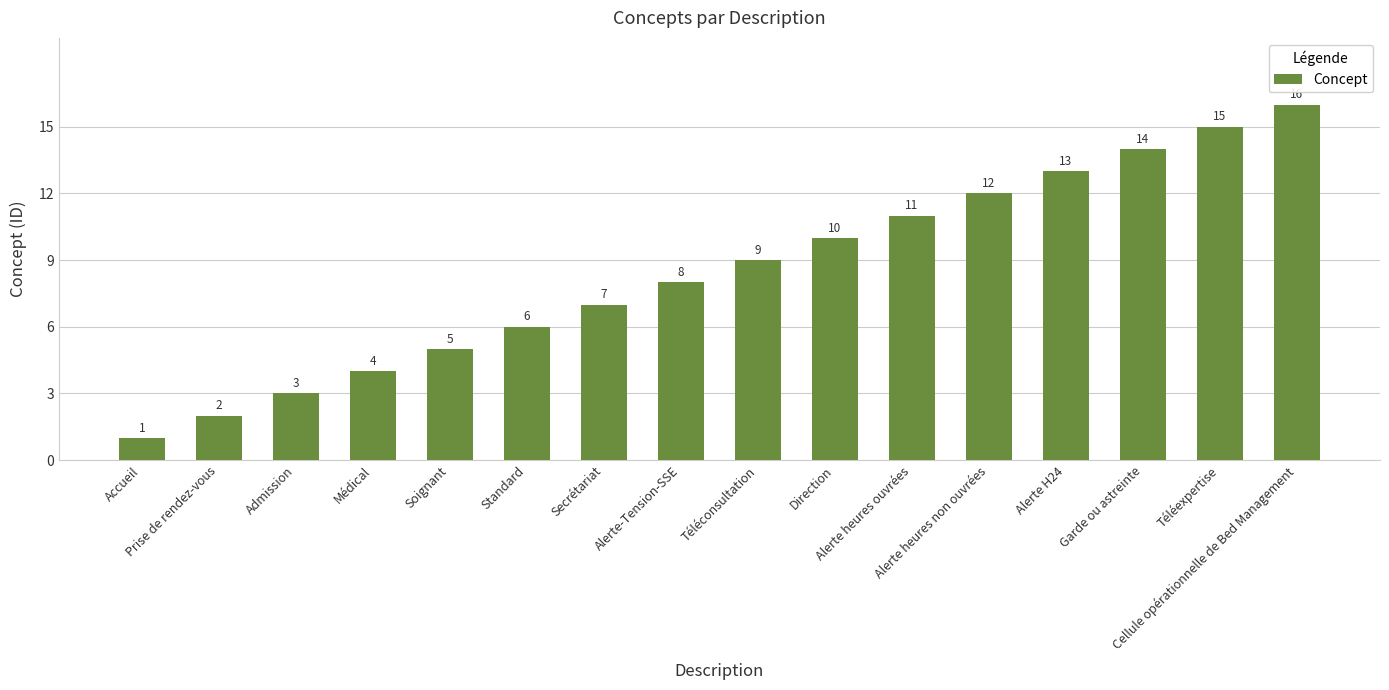

Reading right to left, extract all data points from this chart.

16	15	14	13	12	11	10	9	8	7	6	5	4	3	2	1